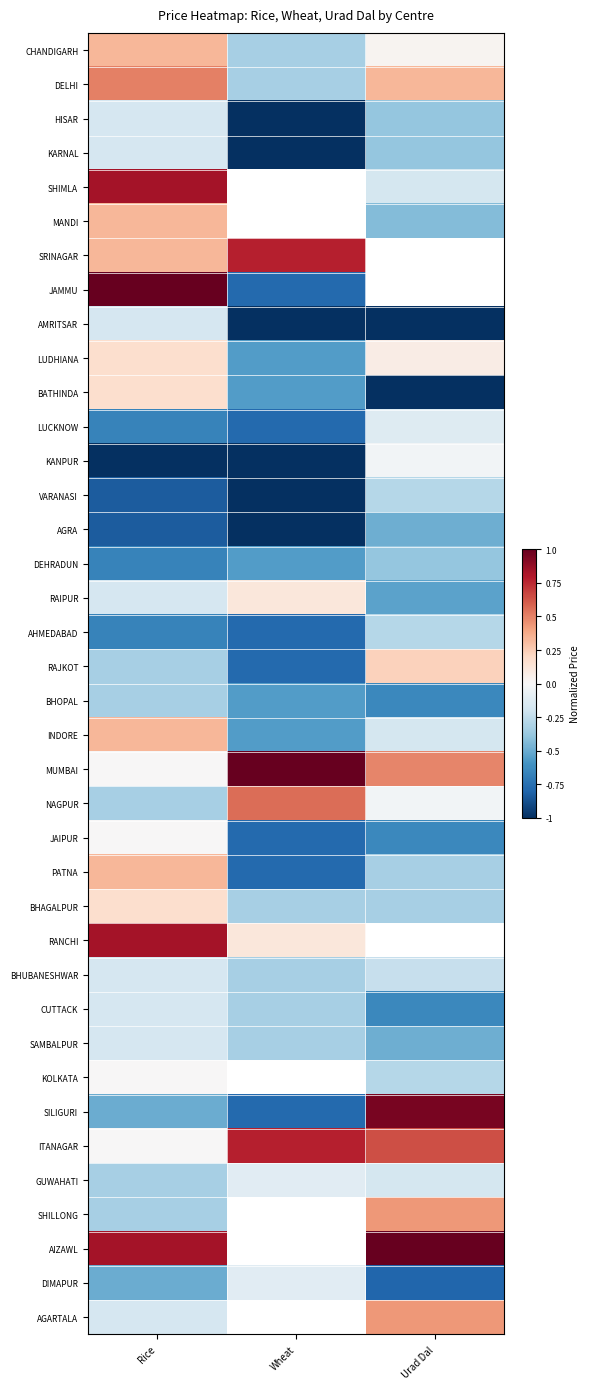

Is the value of BHAGALPUR at Urad Dal greater than the value of CHANDIGARH at Wheat?

No